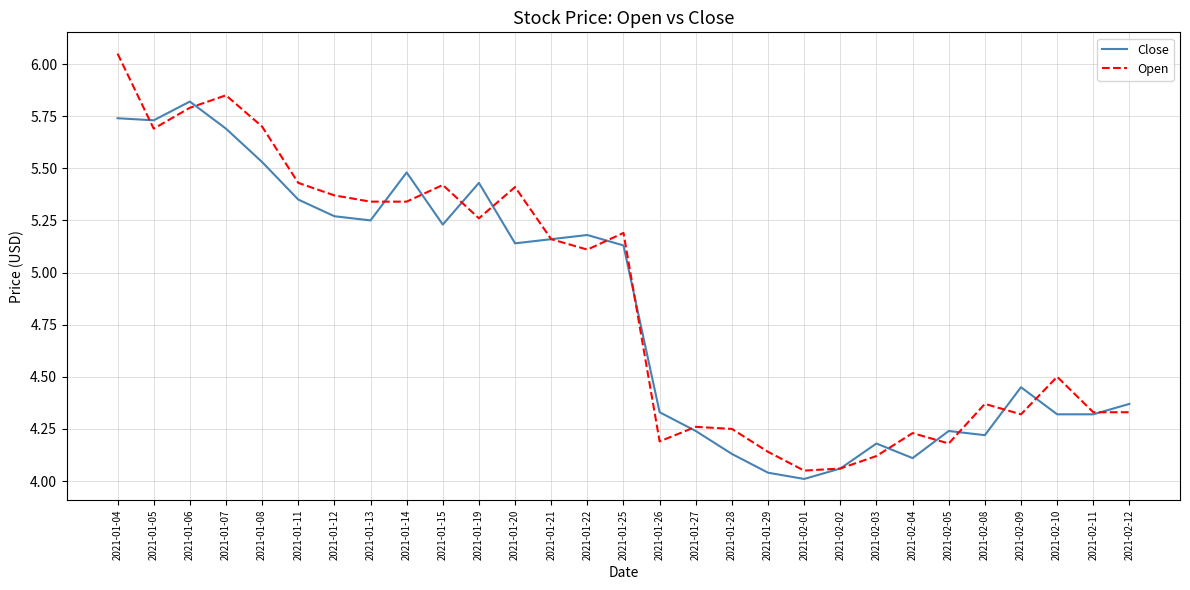

What position from the right is 2021-01-15?

20